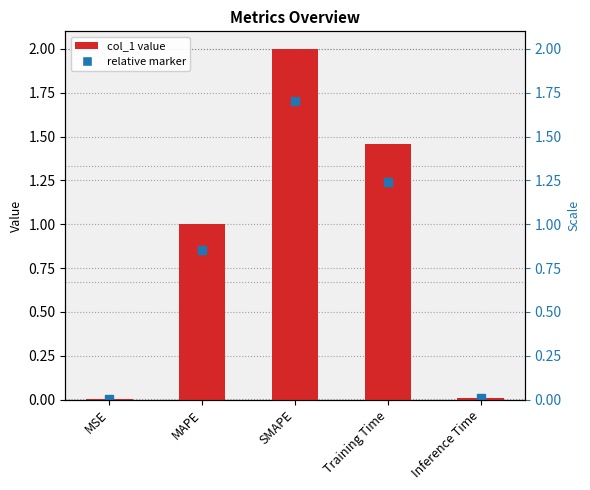

The chart shows a value of 1.5 at Training Time. True or false?

True